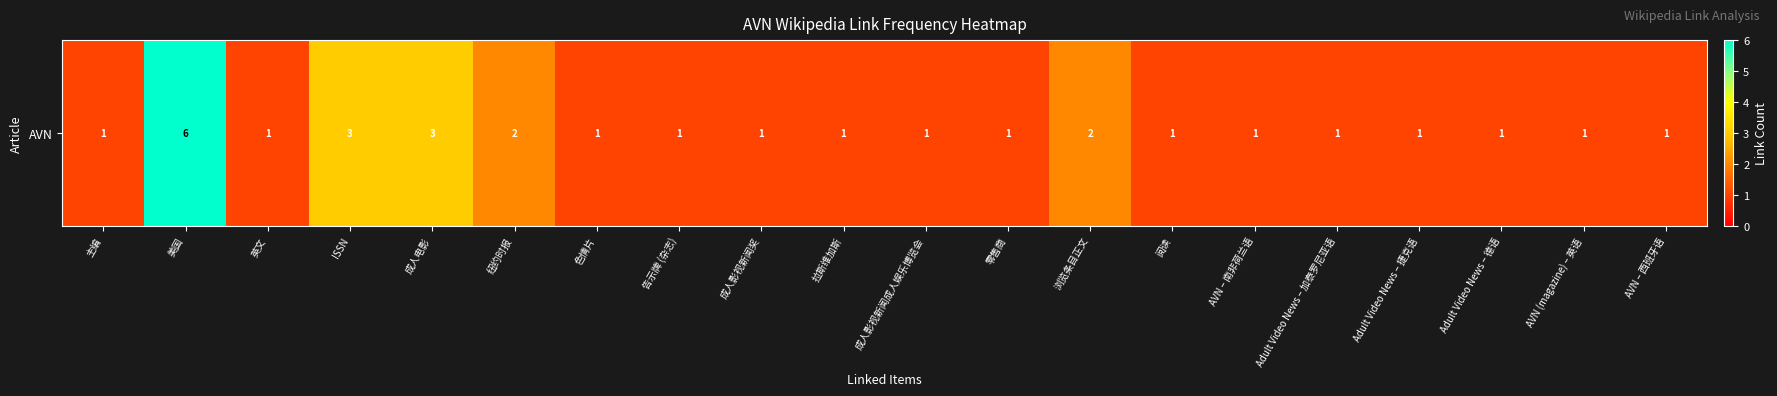

At which category does the chart reach its minimum across all series?

主编